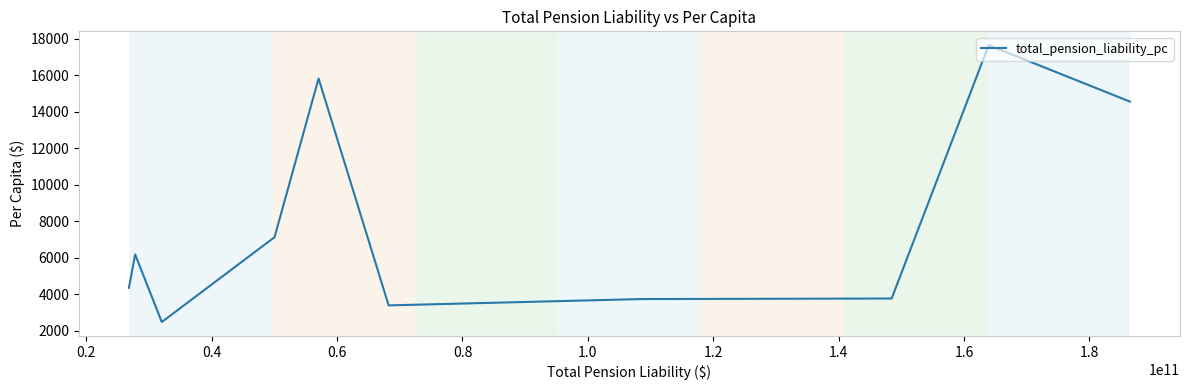

What is the smallest value displayed?

2464.4